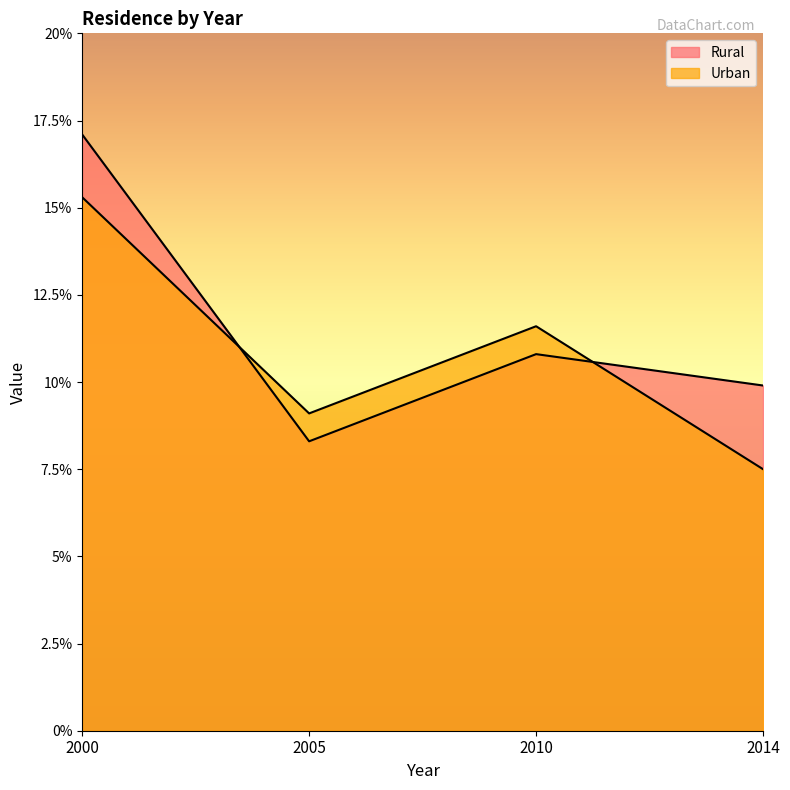

At 2000, list the series in order from largest to smallest.

Rural, Urban